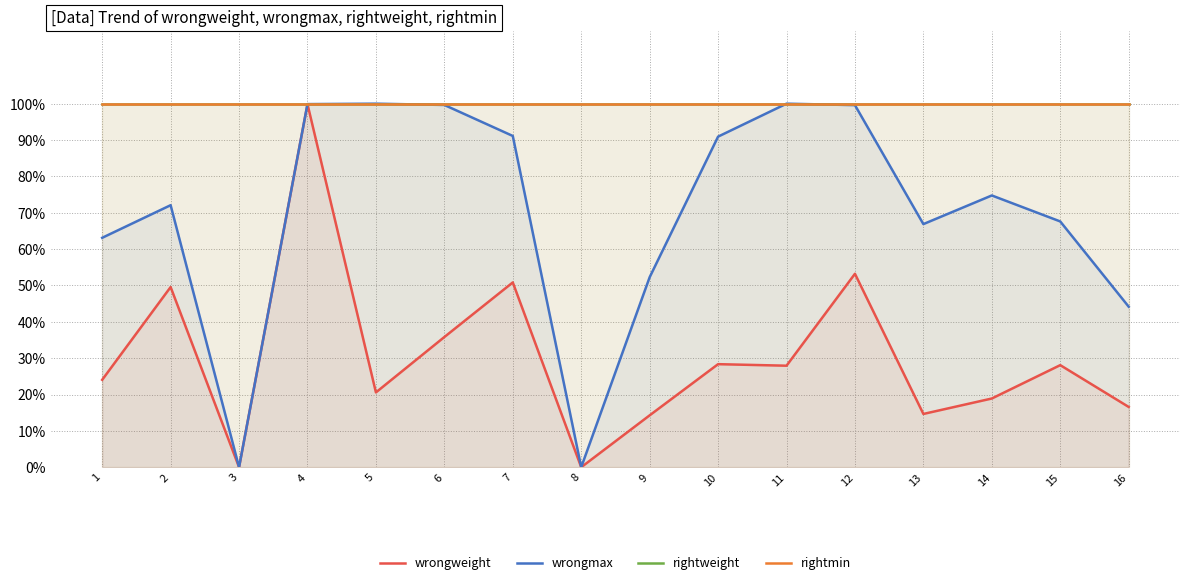

True or false: rightmin and wrongweight cross at least once.

False